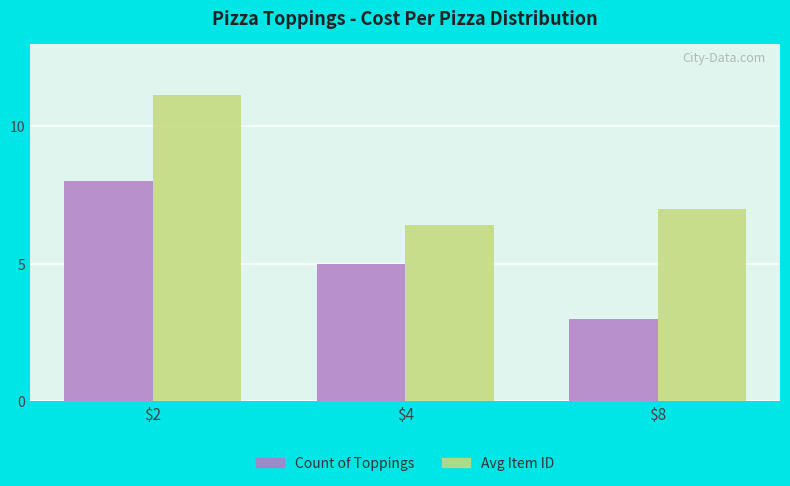

What is the average value of the Avg Item ID series?

8.2